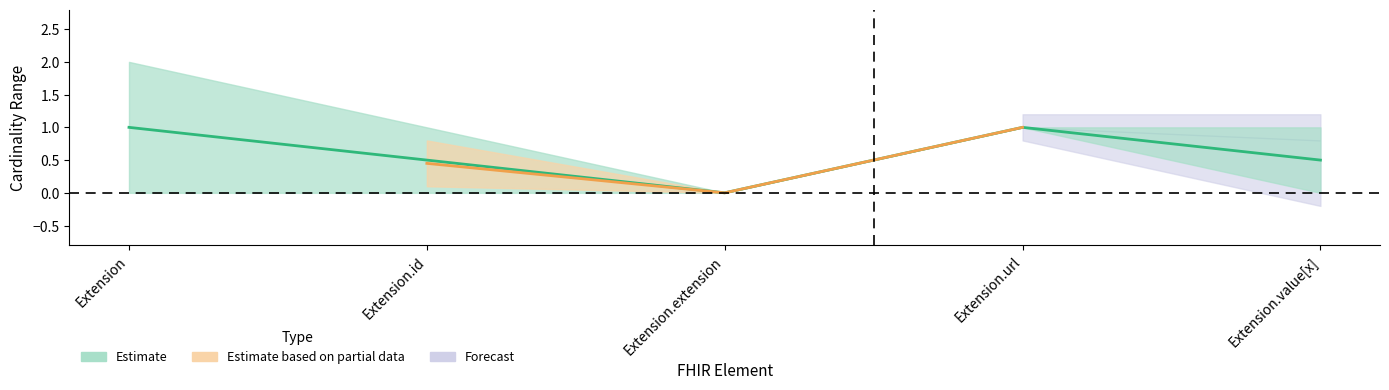

True or false: Estimate_lower and Estimate based on partial data_lower cross at least once.

False